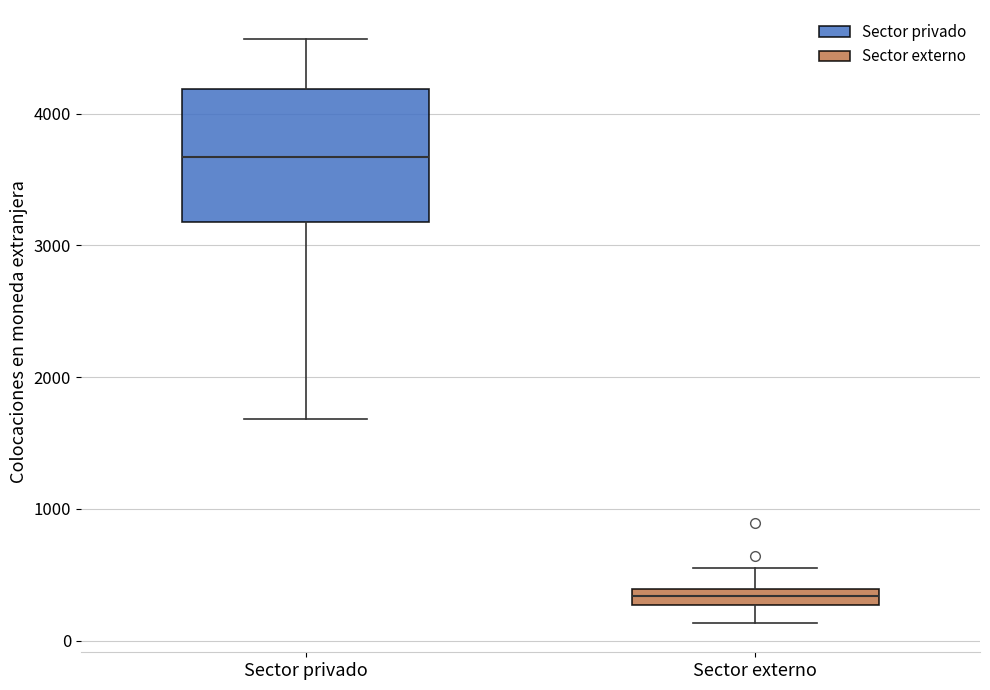

Where is the lower edge of the box for Sector privado on the y-axis? The values are not printed on the chart, so give them approximately, as read against the axis.

3200